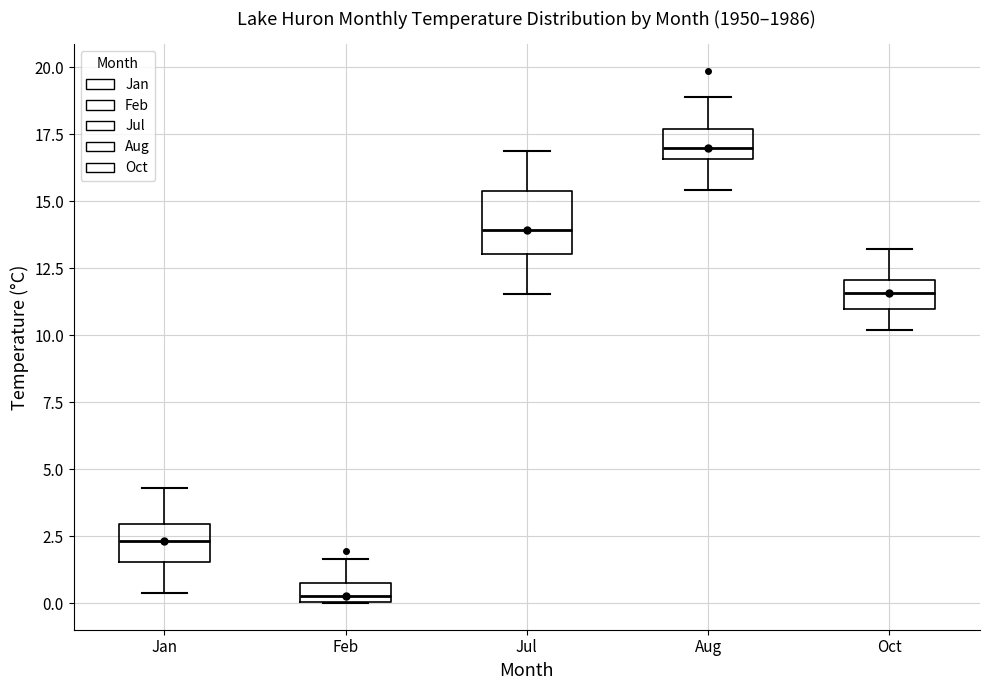

Which box is the tallest, from its lower edge to its upper edge?

Jul